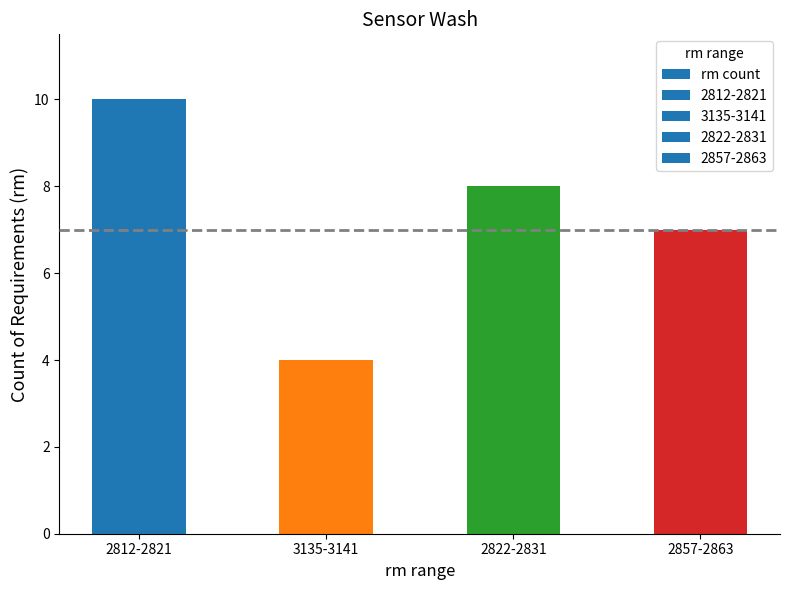

True or false: the data shows 8 at 2822-2831.

True